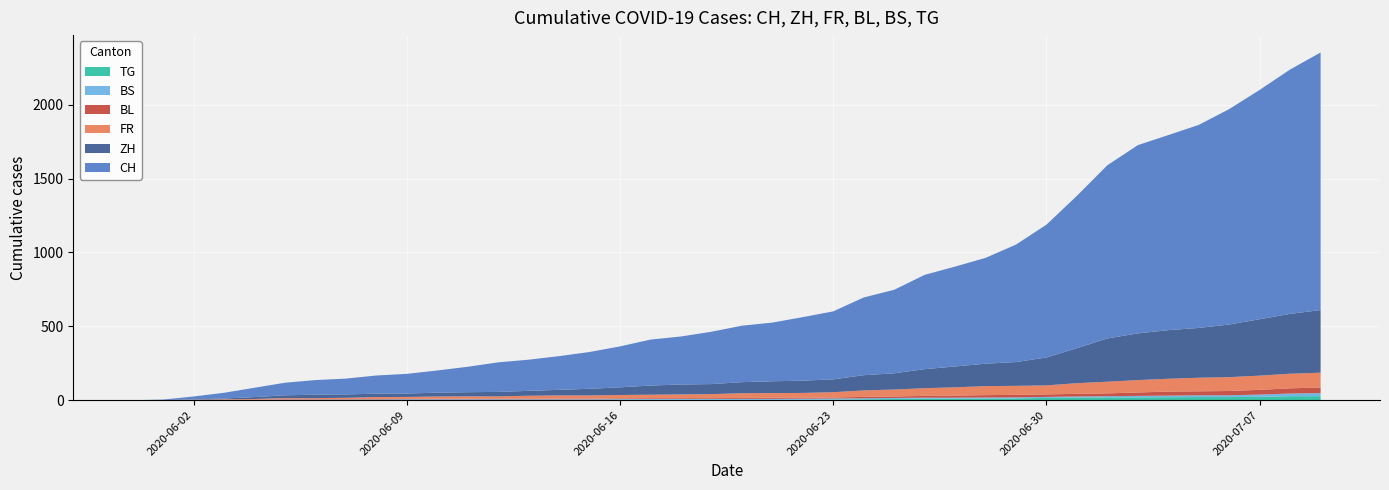

Reading left to right, extract all data points from this chart.

CH: 2020-05-31=0	2020-06-01=3	2020-06-02=20	2020-06-03=39	2020-06-04=63	2020-06-05=85	2020-06-06=99	2020-06-07=107	2020-06-08=123	2020-06-09=133	2020-06-10=150	2020-06-11=172	2020-06-12=200	2020-06-13=211	2020-06-14=228	2020-06-15=249	2020-06-16=277	2020-06-17=311	2020-06-18=325	2020-06-19=354	2020-06-20=382	2020-06-21=397	2020-06-22=430	2020-06-23=460	2020-06-24=526	2020-06-25=565	2020-06-26=638	2020-06-27=676	2020-06-28=716	2020-06-29=795	2020-06-30=899	2020-07-01=1031	2020-07-02=1172	2020-07-03=1274	2020-07-04=1320	2020-07-05=1374	2020-07-06=1458	2020-07-07=1552	2020-07-08=1654	2020-07-09=1743
ZH: 2020-05-31=0	2020-06-01=0	2020-06-02=2	2020-06-03=5	2020-06-04=13	2020-06-05=19	2020-06-06=23	2020-06-07=23	2020-06-08=23	2020-06-09=23	2020-06-10=26	2020-06-11=28	2020-06-12=30	2020-06-13=33	2020-06-14=38	2020-06-15=45	2020-06-16=52	2020-06-17=62	2020-06-18=67	2020-06-19=68	2020-06-20=75	2020-06-21=80	2020-06-22=83	2020-06-23=87	2020-06-24=103	2020-06-25=110	2020-06-26=129	2020-06-27=141	2020-06-28=152	2020-06-29=161	2020-06-30=189	2020-07-01=237	2020-07-02=293	2020-07-03=316	2020-07-04=329	2020-07-05=337	2020-07-06=356	2020-07-07=382	2020-07-08=405	2020-07-09=424
FR: 2020-05-31=0	2020-06-01=0	2020-06-02=2	2020-06-03=3	2020-06-04=5	2020-06-05=7	2020-06-06=7	2020-06-07=9	2020-06-08=13	2020-06-09=13	2020-06-10=15	2020-06-11=16	2020-06-12=16	2020-06-13=20	2020-06-14=22	2020-06-15=22	2020-06-16=23	2020-06-17=24	2020-06-18=26	2020-06-19=27	2020-06-20=32	2020-06-21=32	2020-06-22=32	2020-06-23=36	2020-06-24=44	2020-06-25=47	2020-06-26=52	2020-06-27=56	2020-06-28=61	2020-06-29=61	2020-06-30=61	2020-07-01=72	2020-07-02=79	2020-07-03=84	2020-07-04=87	2020-07-05=92	2020-07-06=94	2020-07-07=96	2020-07-08=99	2020-07-09=100
BL: 2020-05-31=0	2020-06-01=1	2020-06-02=1	2020-06-03=2	2020-06-04=2	2020-06-05=3	2020-06-06=3	2020-06-07=3	2020-06-08=3	2020-06-09=3	2020-06-10=4	2020-06-11=4	2020-06-12=4	2020-06-13=4	2020-06-14=4	2020-06-15=4	2020-06-16=5	2020-06-17=5	2020-06-18=5	2020-06-19=5	2020-06-20=6	2020-06-21=7	2020-06-22=7	2020-06-23=7	2020-06-24=9	2020-06-25=10	2020-06-26=12	2020-06-27=14	2020-06-28=16	2020-06-29=17	2020-06-30=17	2020-07-01=18	2020-07-02=19	2020-07-03=23	2020-07-04=27	2020-07-05=27	2020-07-06=29	2020-07-07=32	2020-07-08=35	2020-07-09=38
BS: 2020-05-31=0	2020-06-01=0	2020-06-02=0	2020-06-03=1	2020-06-04=1	2020-06-05=4	2020-06-06=4	2020-06-07=4	2020-06-08=4	2020-06-09=5	2020-06-10=5	2020-06-11=5	2020-06-12=5	2020-06-13=5	2020-06-14=5	2020-06-15=5	2020-06-16=5	2020-06-17=6	2020-06-18=6	2020-06-19=7	2020-06-20=7	2020-06-21=7	2020-06-22=7	2020-06-23=7	2020-06-24=7	2020-06-25=7	2020-06-26=7	2020-06-27=7	2020-06-28=7	2020-06-29=7	2020-06-30=7	2020-07-01=7	2020-07-02=8	2020-07-03=10	2020-07-04=11	2020-07-05=12	2020-07-06=12	2020-07-07=15	2020-07-08=18	2020-07-09=21
TG: 2020-05-31=0	2020-06-01=0	2020-06-02=0	2020-06-03=0	2020-06-04=0	2020-06-05=0	2020-06-06=0	2020-06-07=0	2020-06-08=1	2020-06-09=1	2020-06-10=1	2020-06-11=1	2020-06-12=1	2020-06-13=1	2020-06-14=1	2020-06-15=1	2020-06-16=2	2020-06-17=2	2020-06-18=2	2020-06-19=2	2020-06-20=2	2020-06-21=2	2020-06-22=3	2020-06-23=4	2020-06-24=6	2020-06-25=8	2020-06-26=10	2020-06-27=10	2020-06-28=11	2020-06-29=12	2020-06-30=15	2020-07-01=18	2020-07-02=19	2020-07-03=19	2020-07-04=20	2020-07-05=21	2020-07-06=21	2020-07-07=23	2020-07-08=27	2020-07-09=27